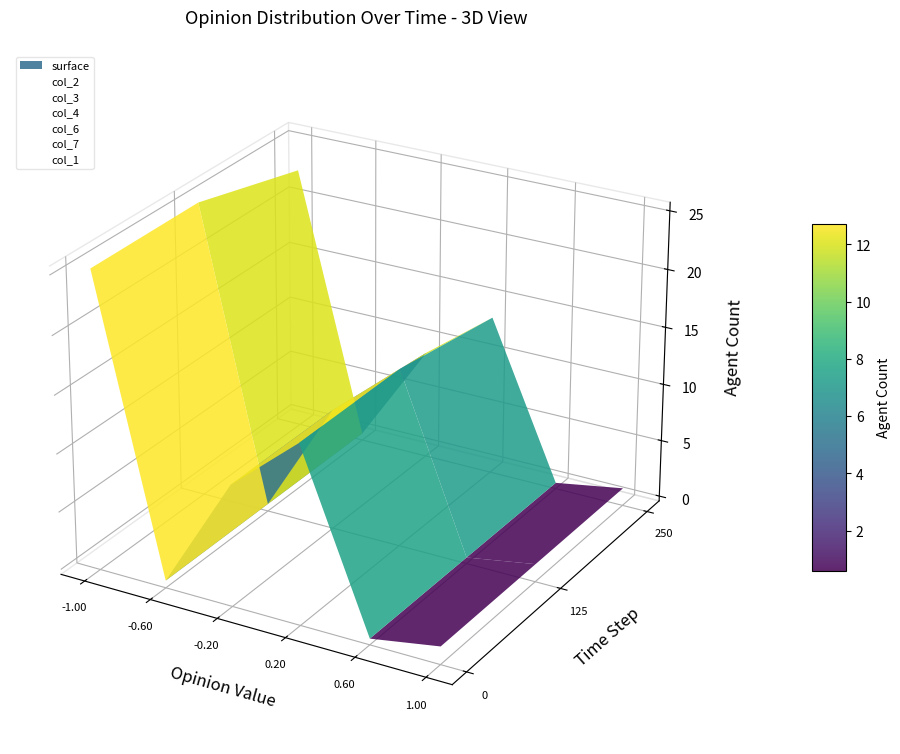

Is it true that col_3 equals -0.1 at -1.00?

True